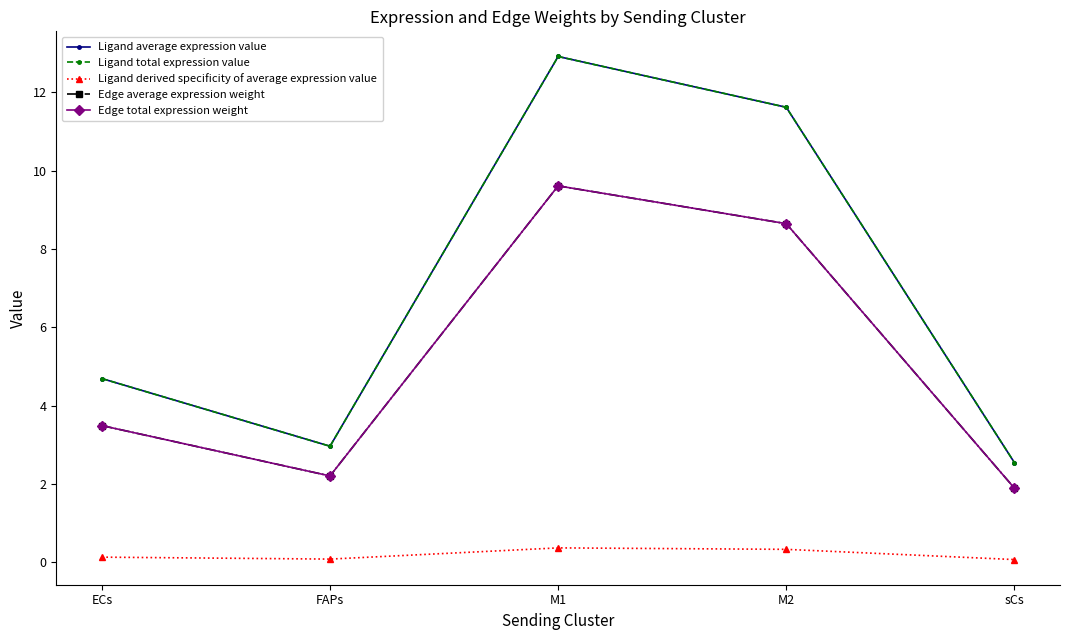

In Ligand average expression value, how many points are higher than both neighbors (excluding endpoints)?

1